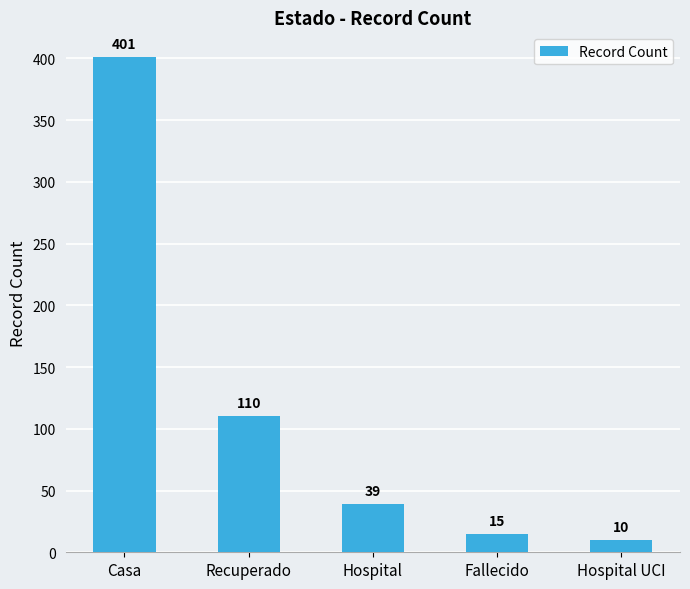

Rank the categories by value from highest to lowest.

Casa, Recuperado, Hospital, Fallecido, Hospital UCI